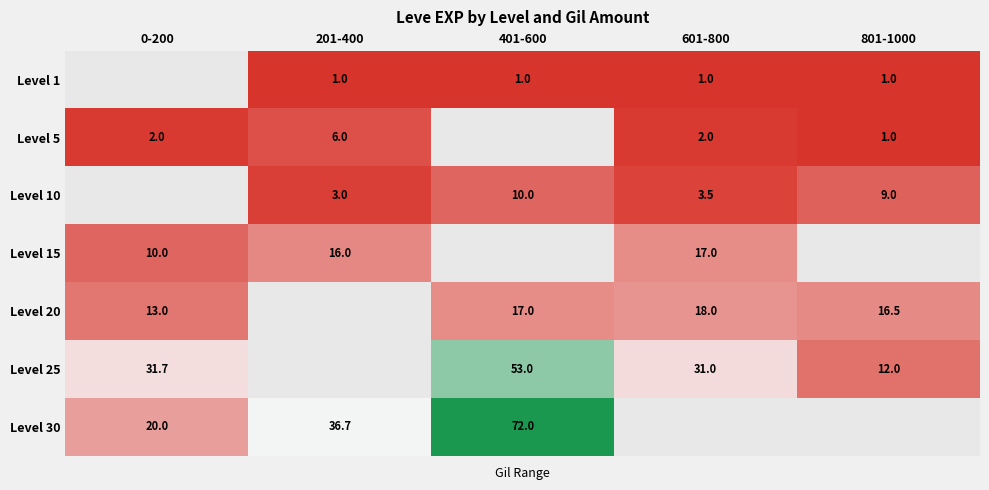

What is the sum of the Level 5 values at 0-200 and 801-1000?

3.0